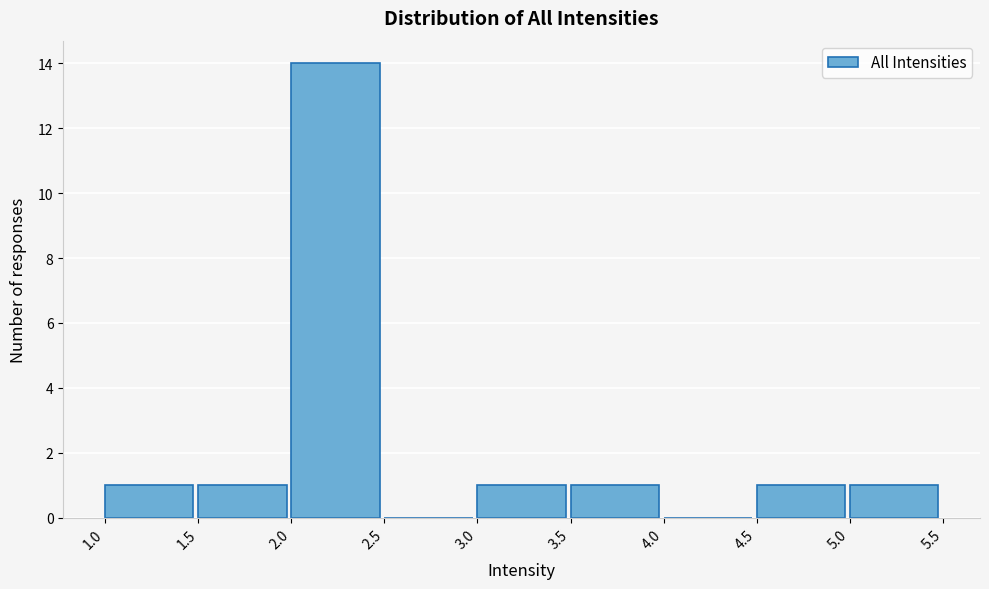

How tall is the bar that spans 3.5 to 4.0 on the x-axis? The values are not printed on the chart, so give them approximately, as read against the axis.

1